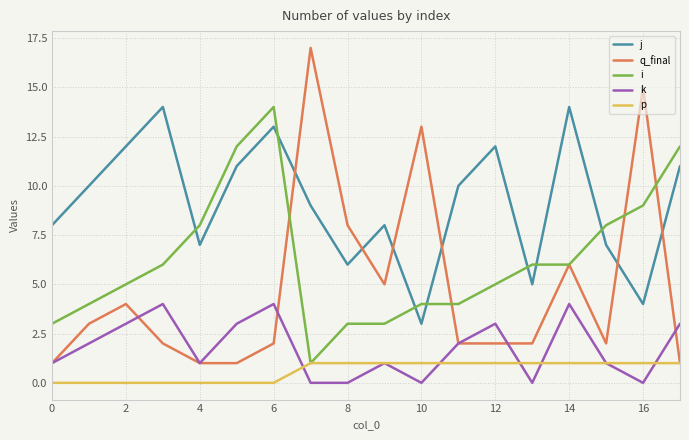

Which series ends up on top after the final intersection of k and p?

k